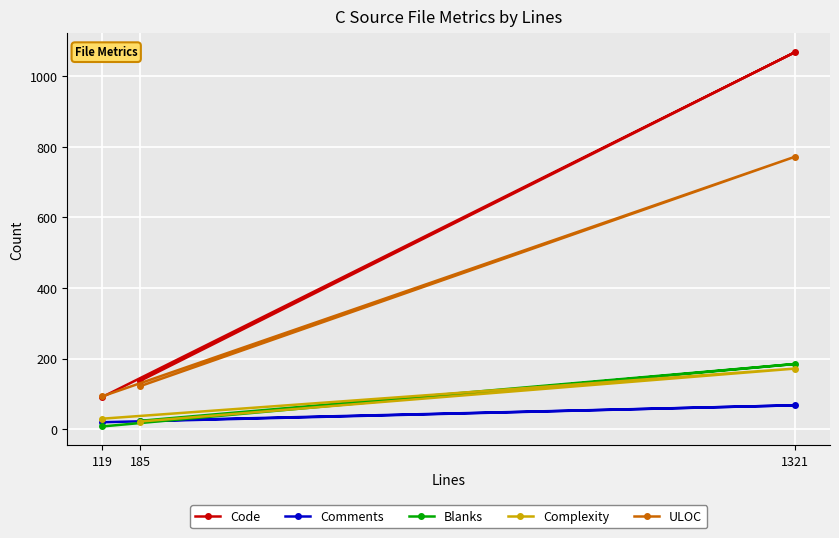

Which series has the widest spread of values?

Code